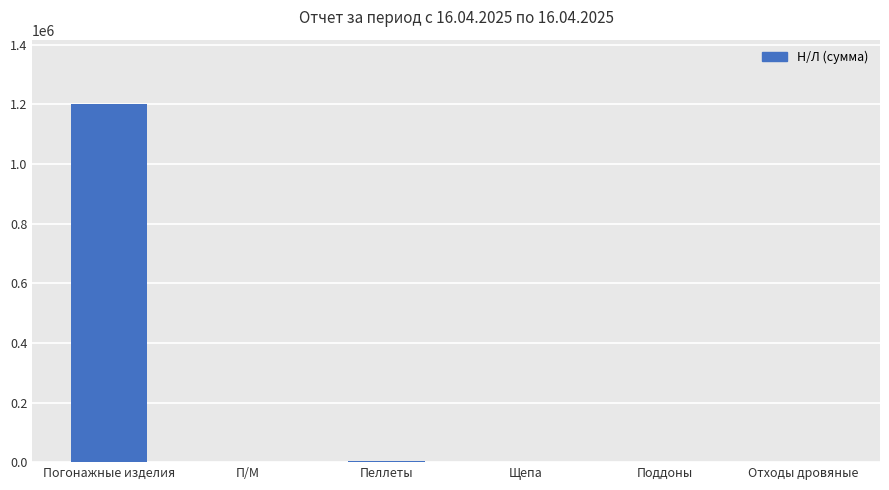

How many data points does each series have?

6